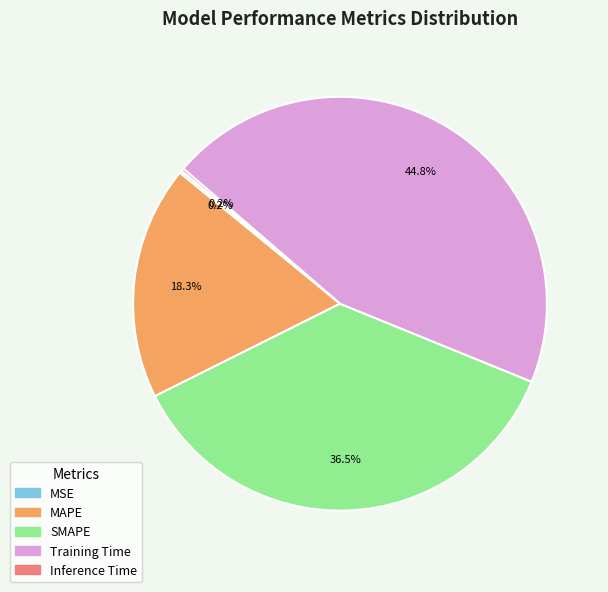

Is there a majority slice in this chart?

No